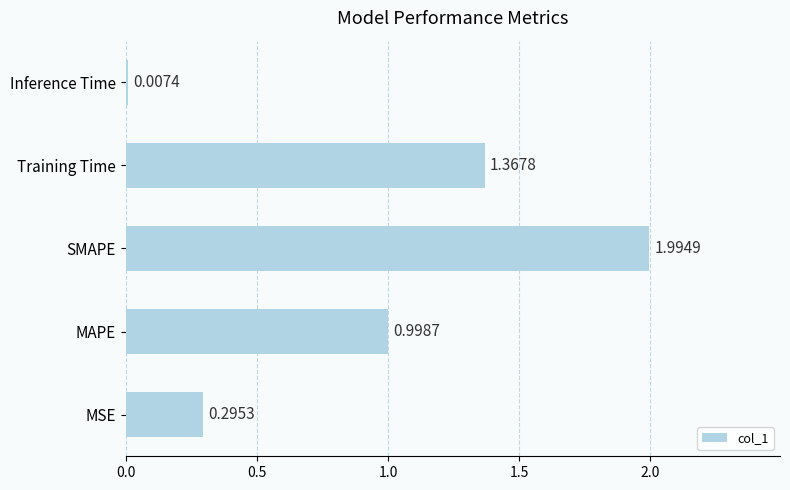

What is the average value?

0.9